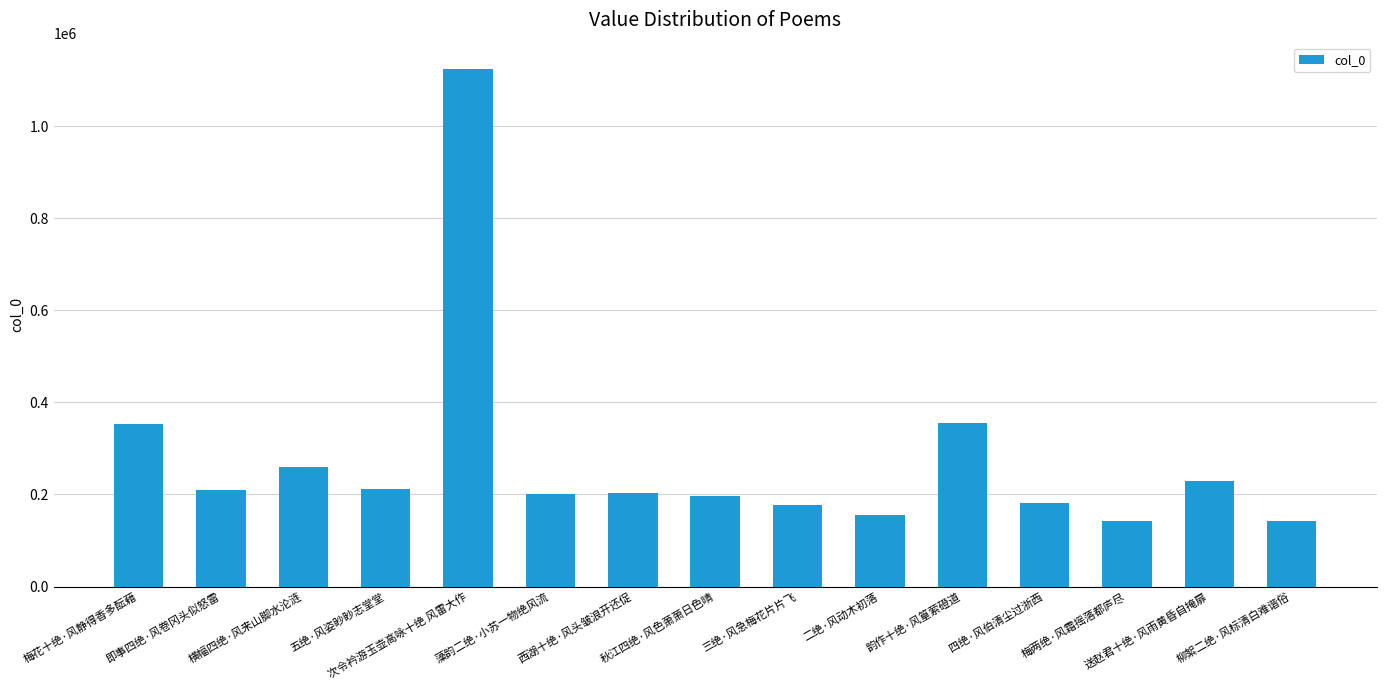

At which category does the chart reach its peak across all series?

次令衿游玉壶高咏十绝 风雷大作